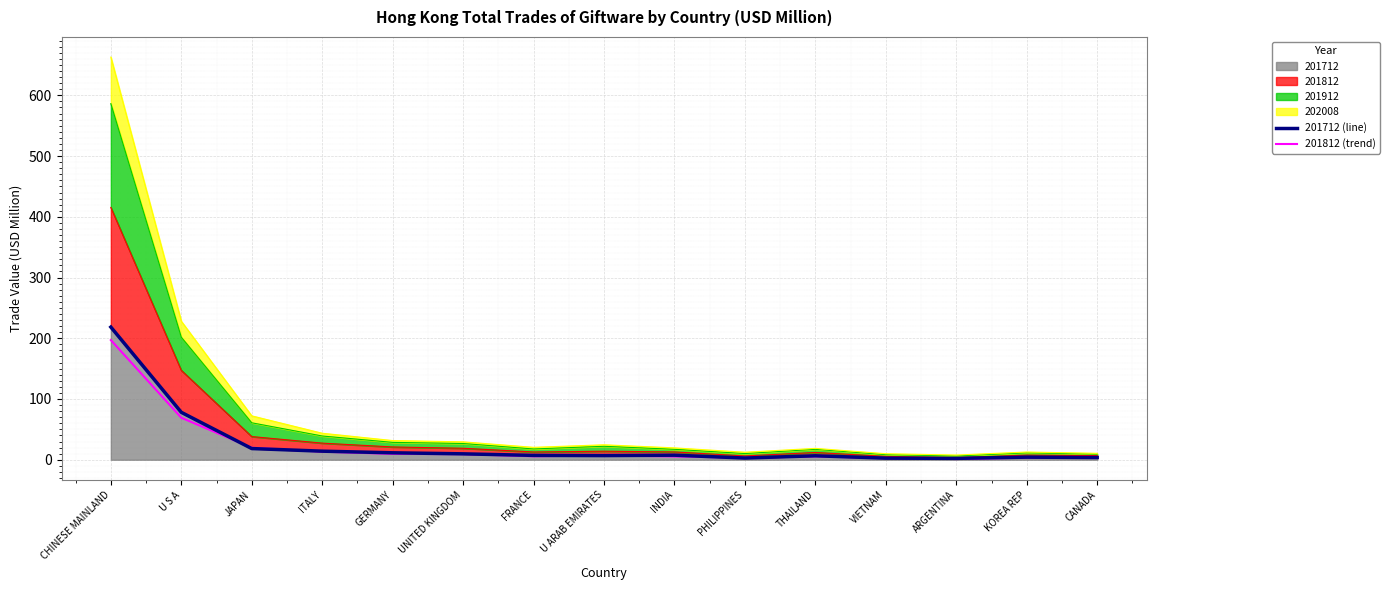

Which series ends up on top after the final intersection of 201812 (trend) and 201712 (line)?

201712 (line)